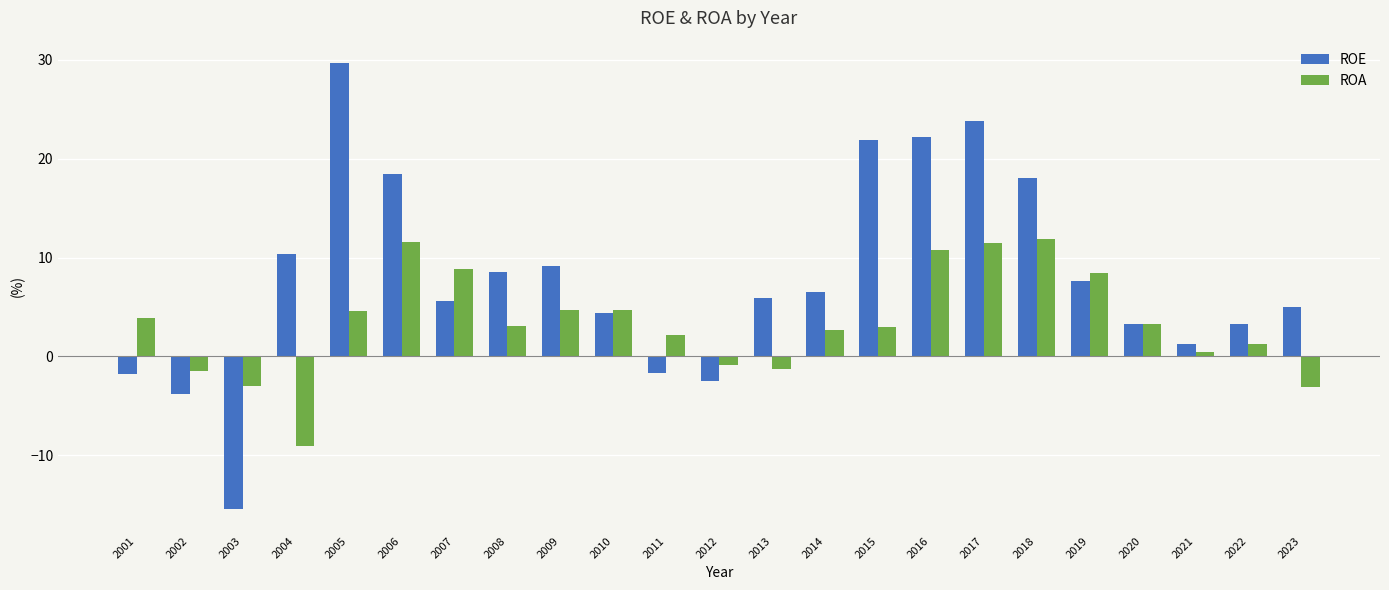

Where does the ROE series first go above 5?

2004